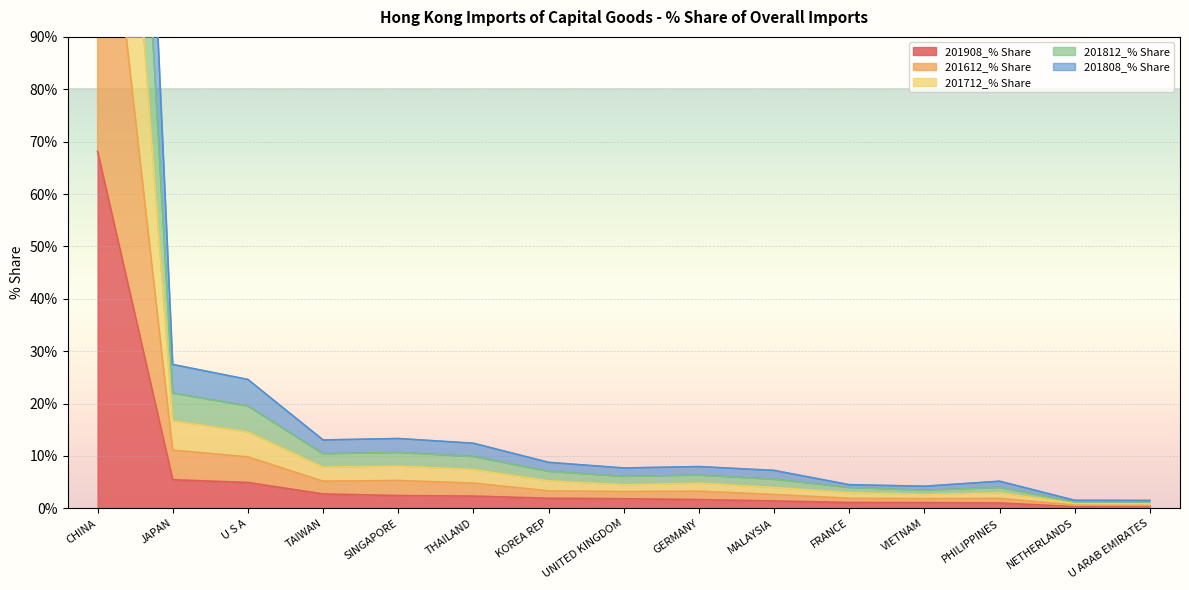

Does the chart display data point markers on the line(s)?

No